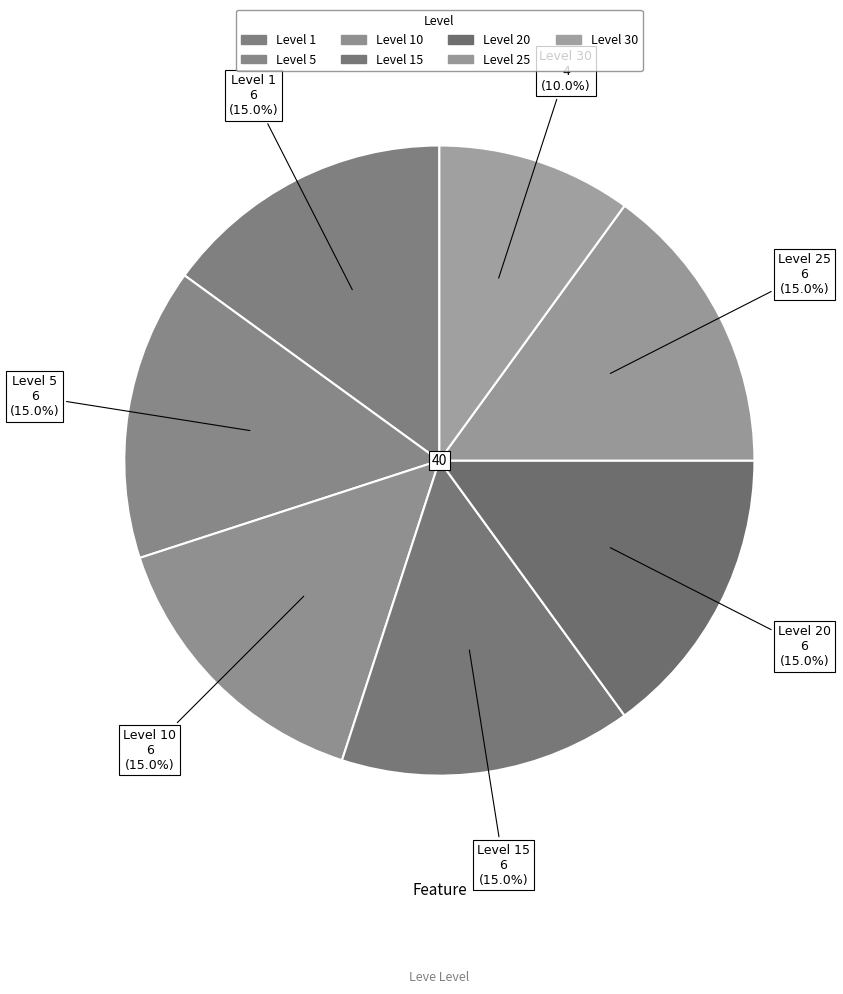

How many slices are in this pie chart?

7